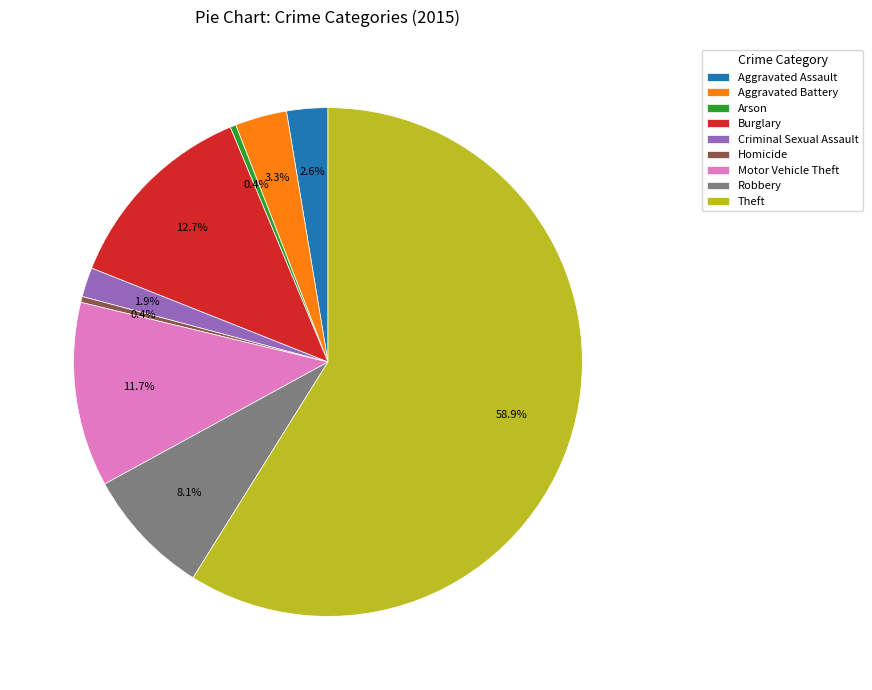

How many segments does this pie chart have?

9